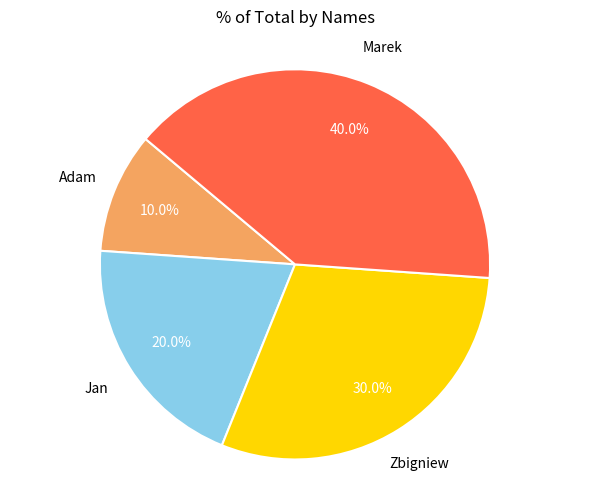

Which has a higher value, Jan or Marek?

Marek